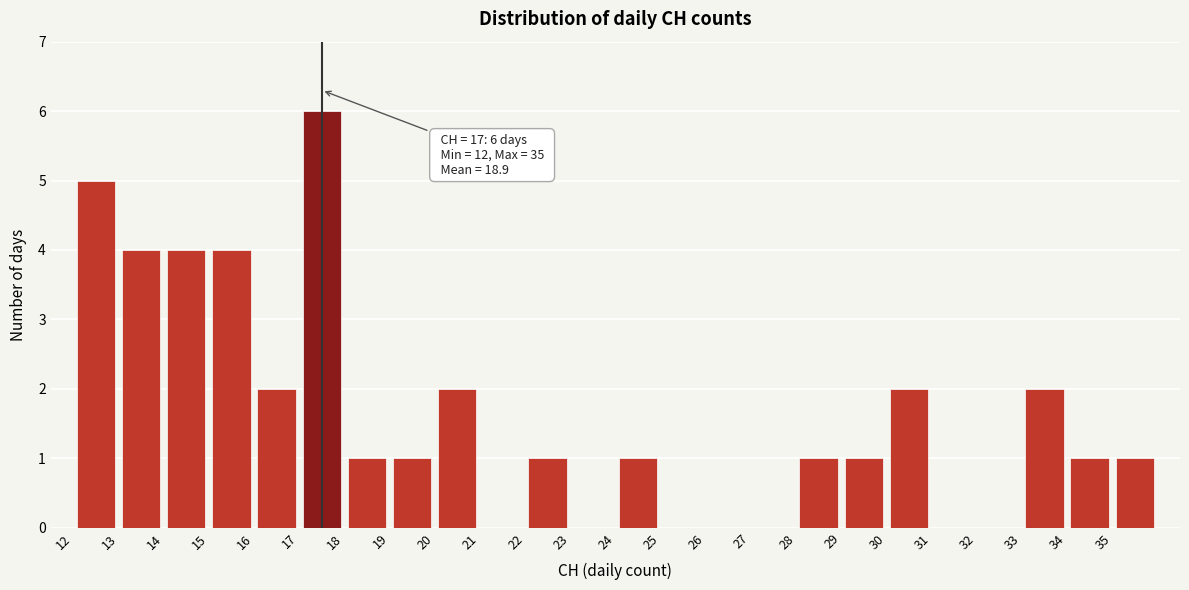

Over which range of the x-axis is the bar tallest?

17 to 18